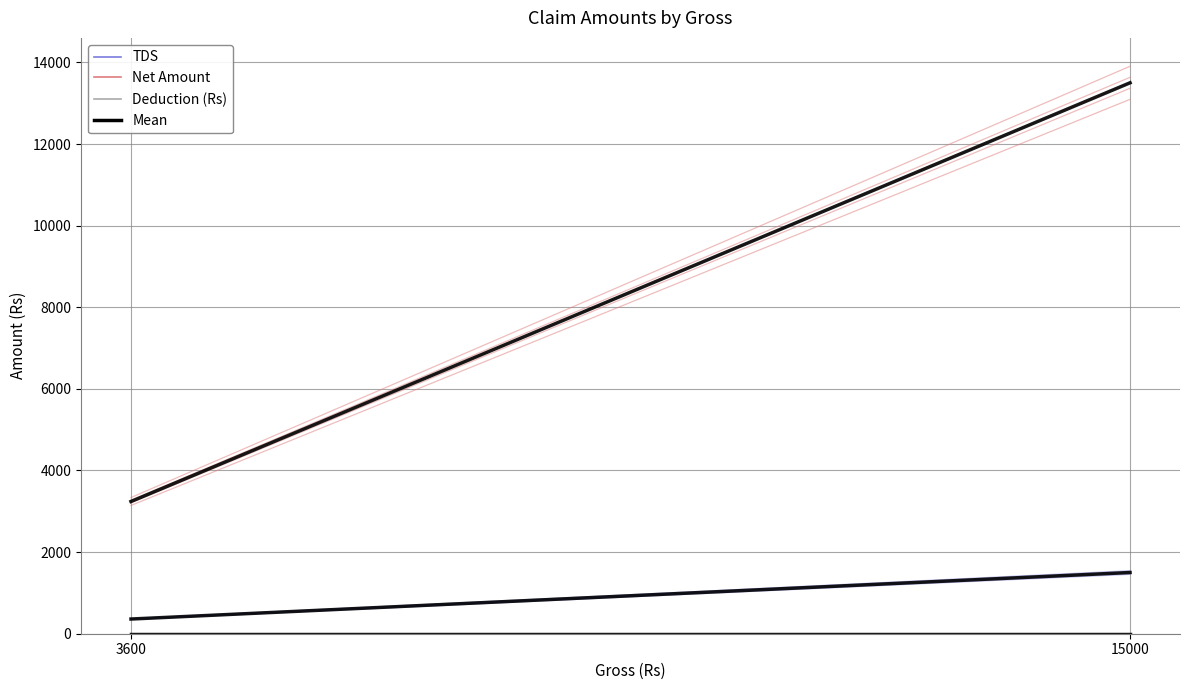

Which category has the highest value across all series?

15000